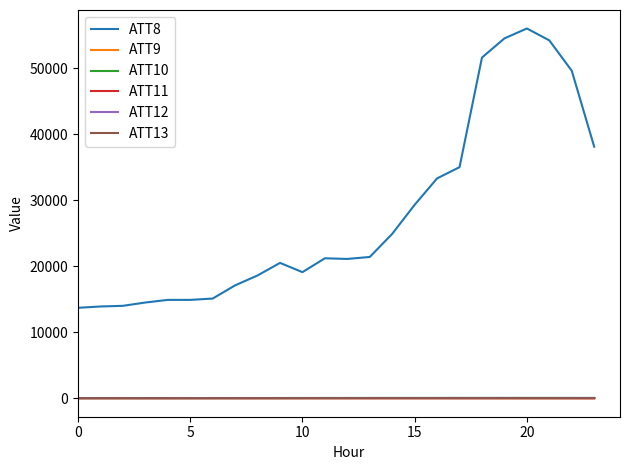

True or false: ATT8 and ATT9 cross at least once.

False